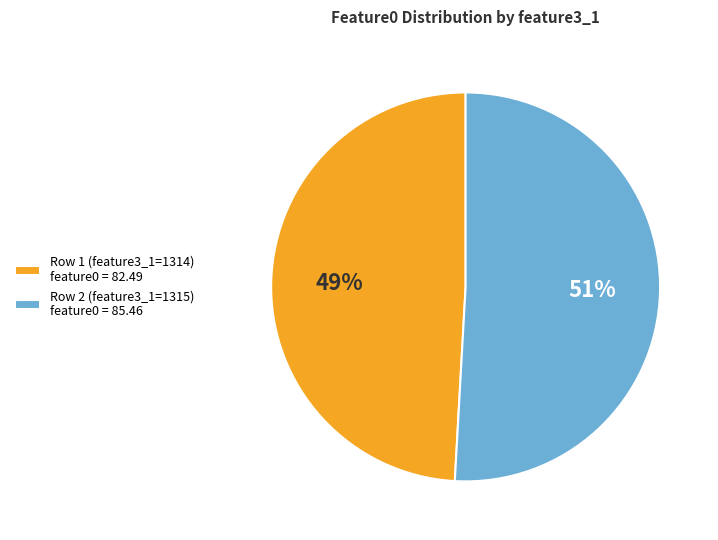

Which has a higher value, Row 2 (feature3_1=1315) or Row 1 (feature3_1=1314)?

Row 2 (feature3_1=1315)